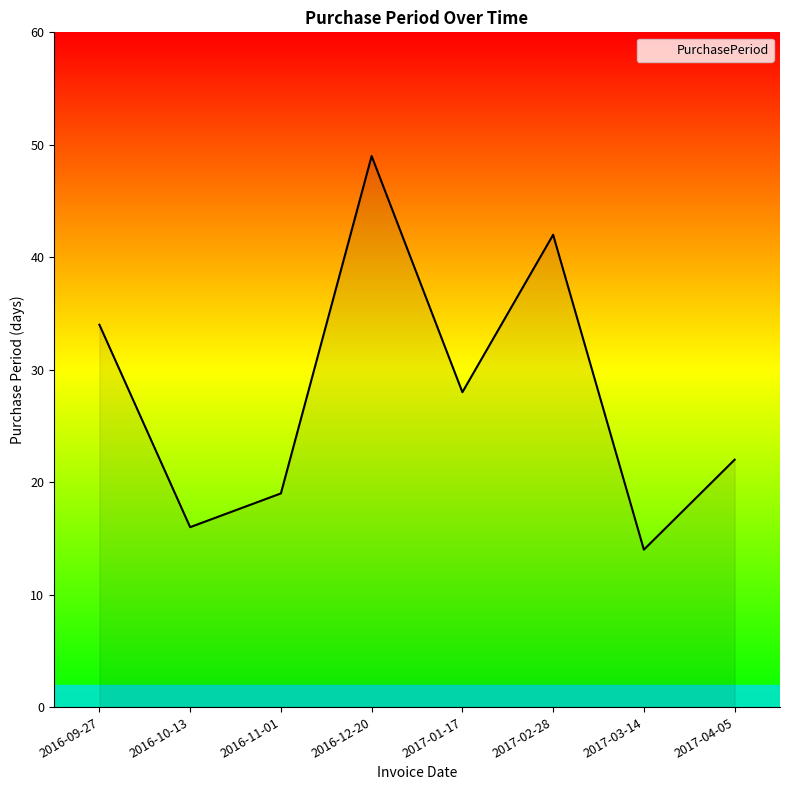

What is the greatest value displayed?

49